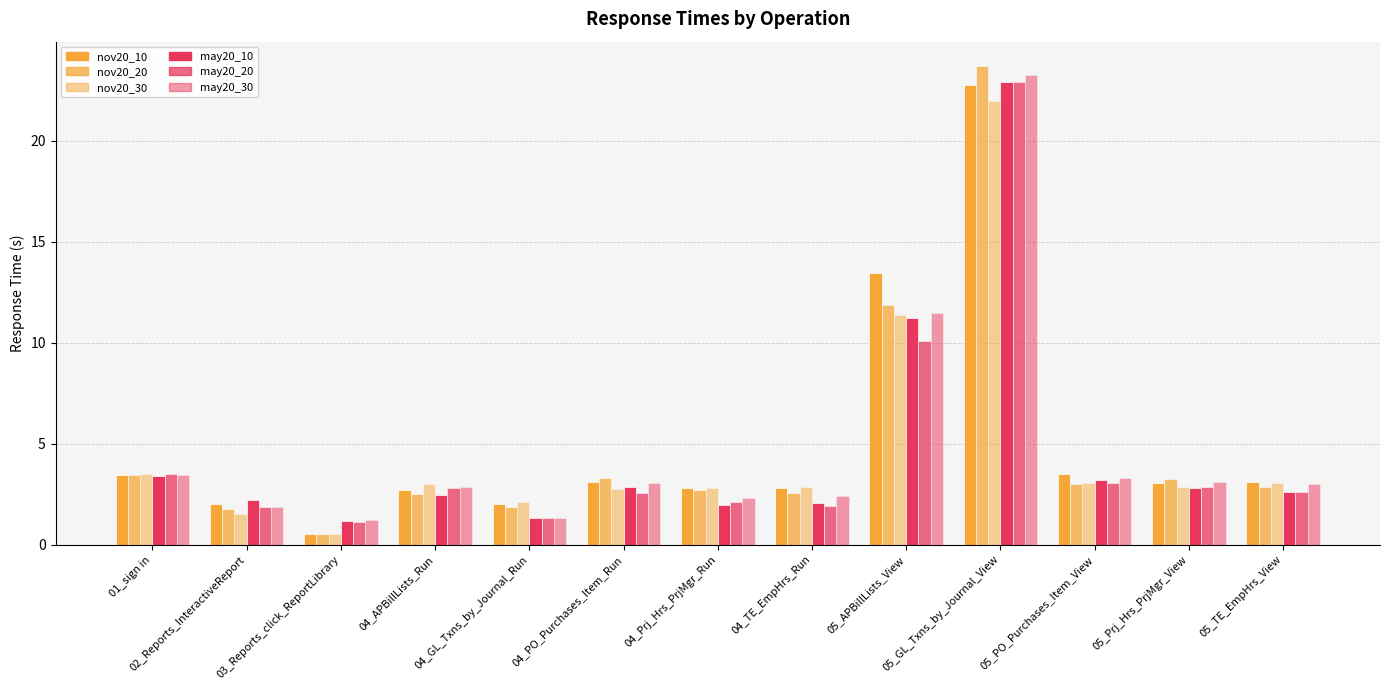

What is the value of the nov20_20 bar at the 1st from the left?

3.5